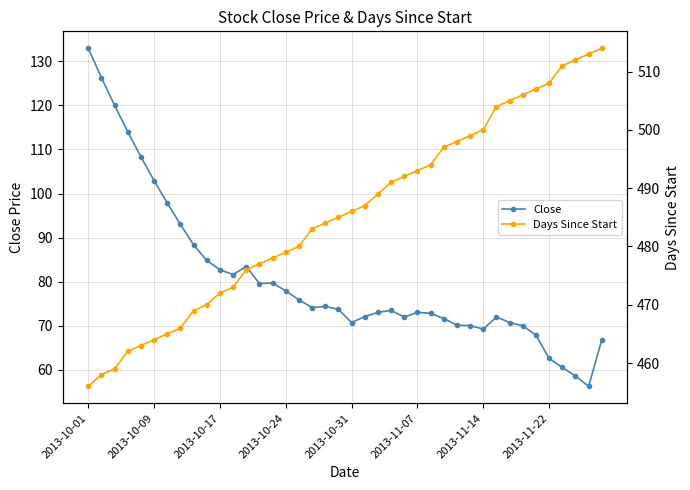

True or false: Days Since Start and Close intersect in this chart.

False